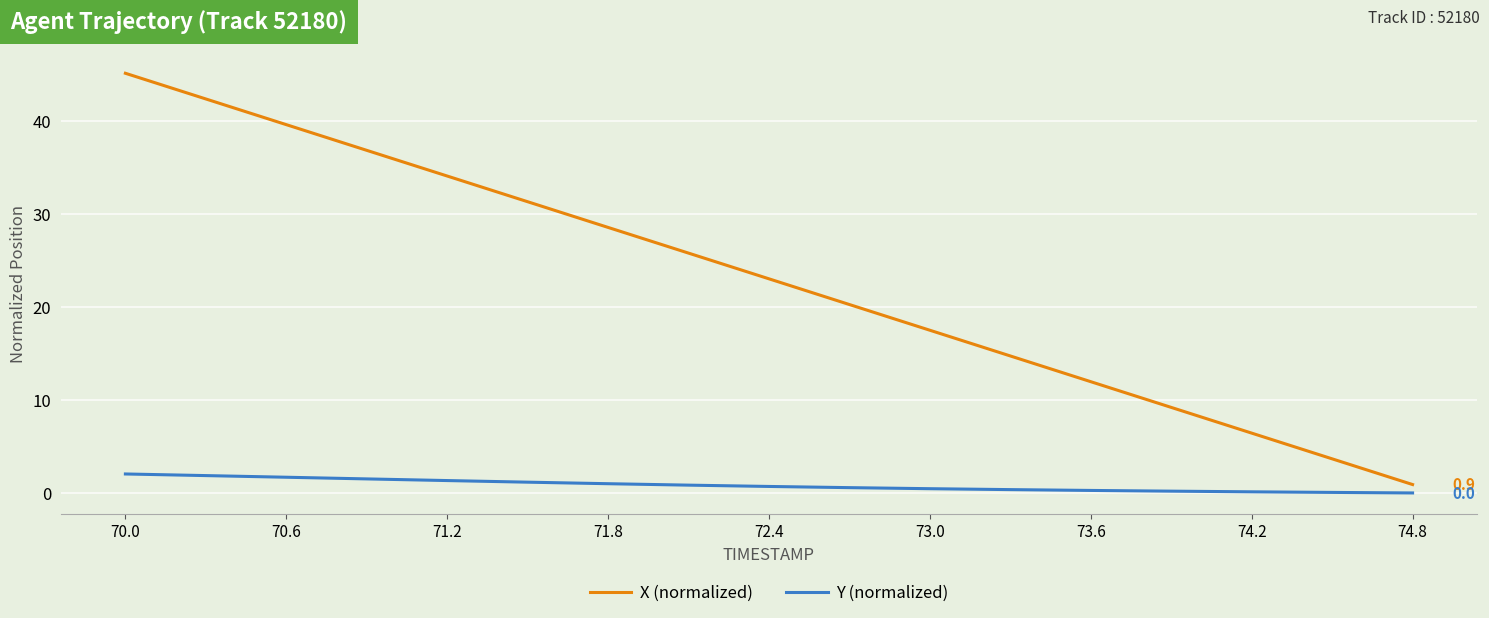

Which series has the largest total across all categories?

X (normalized)